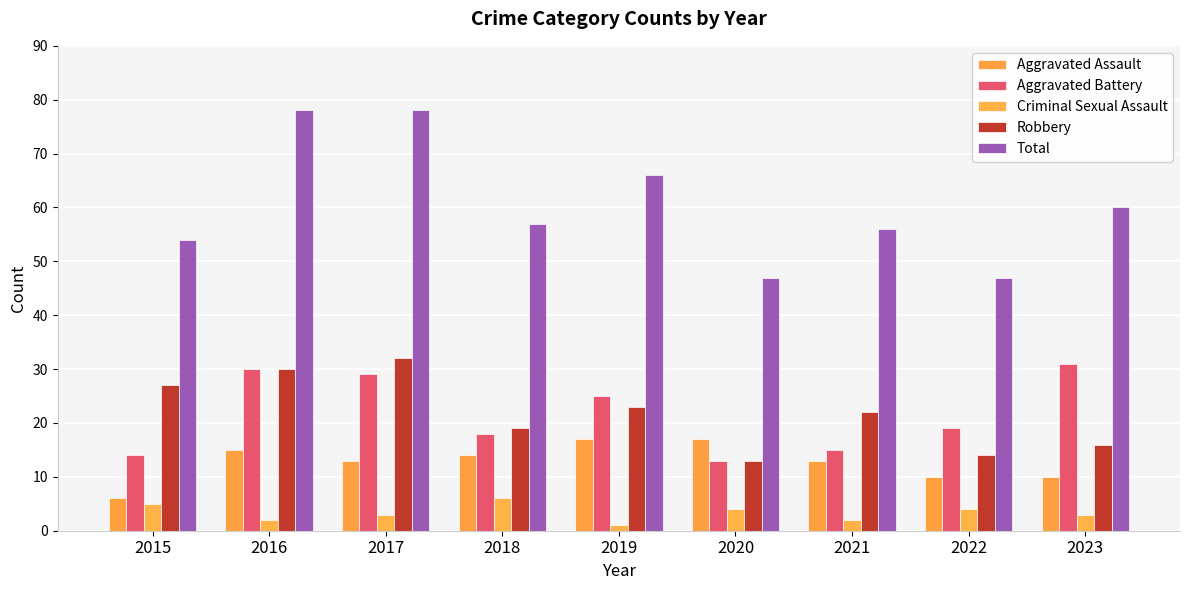

At which label does Total reach its minimum?

2020